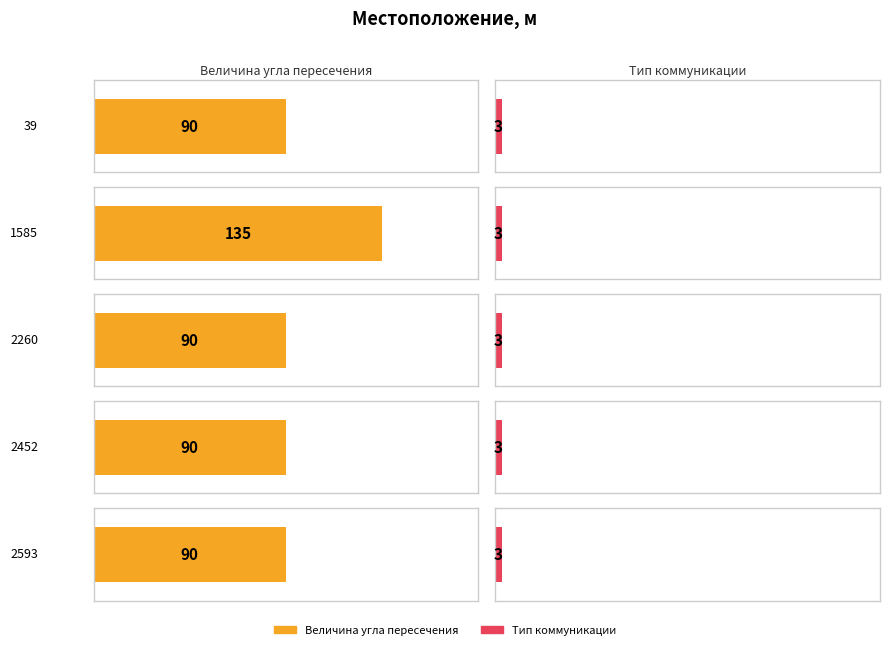

At which category is the sum across all series the highest?

1585